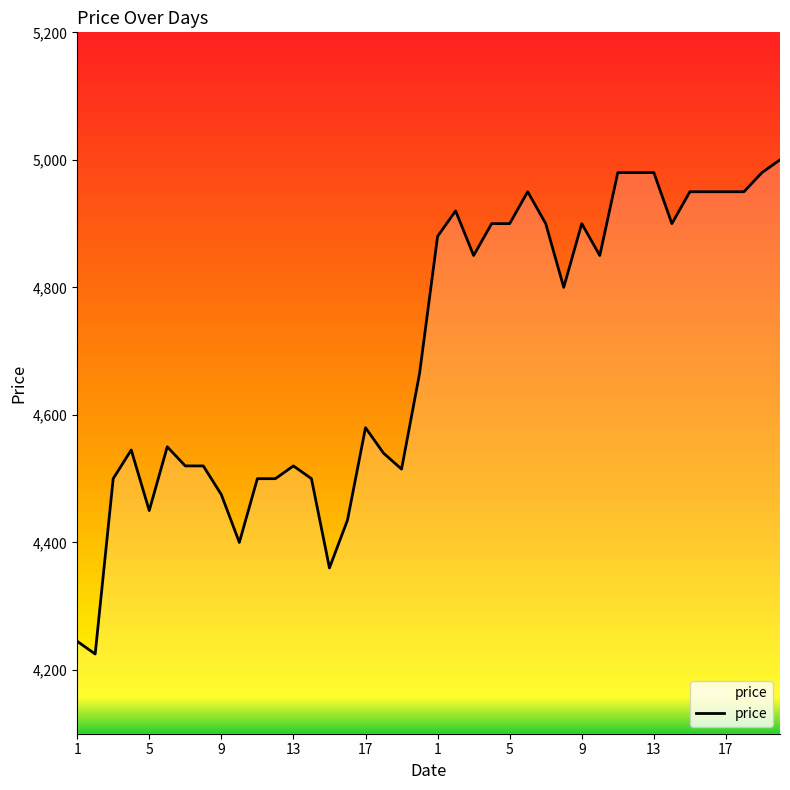

What is the maximum value shown in the chart?

5000